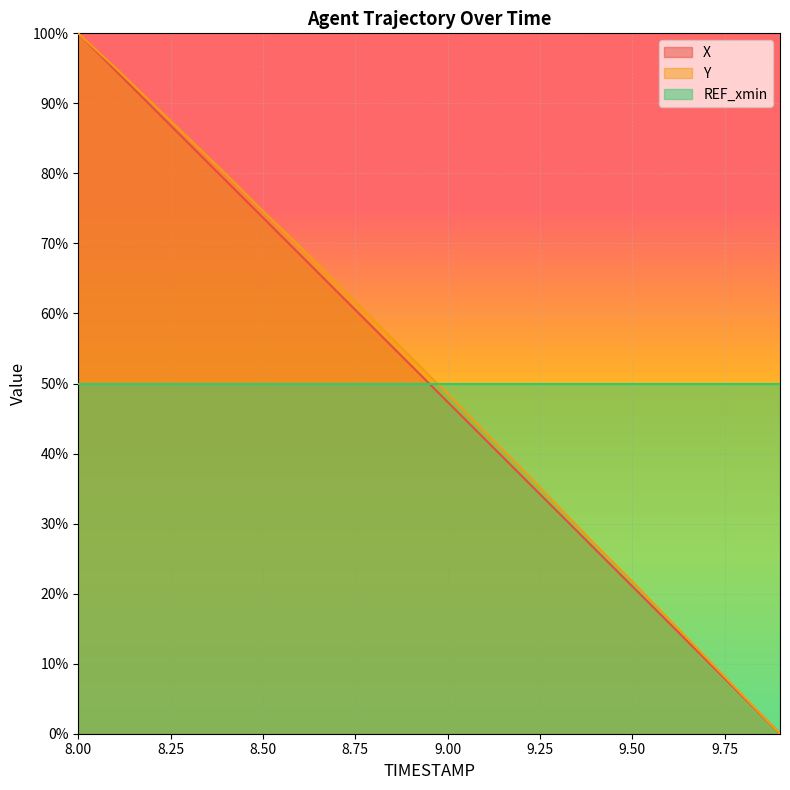

Is the value of X at 8.6 greater than the value of Y at 9.2?

Yes